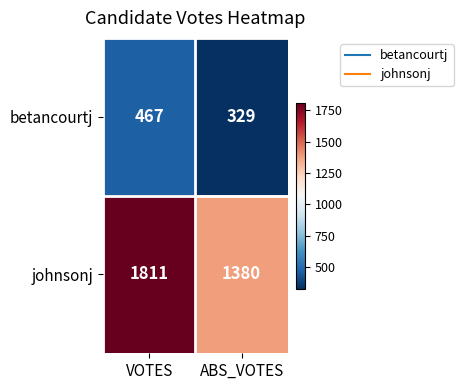

Which series has the largest total across all categories?

johnsonj